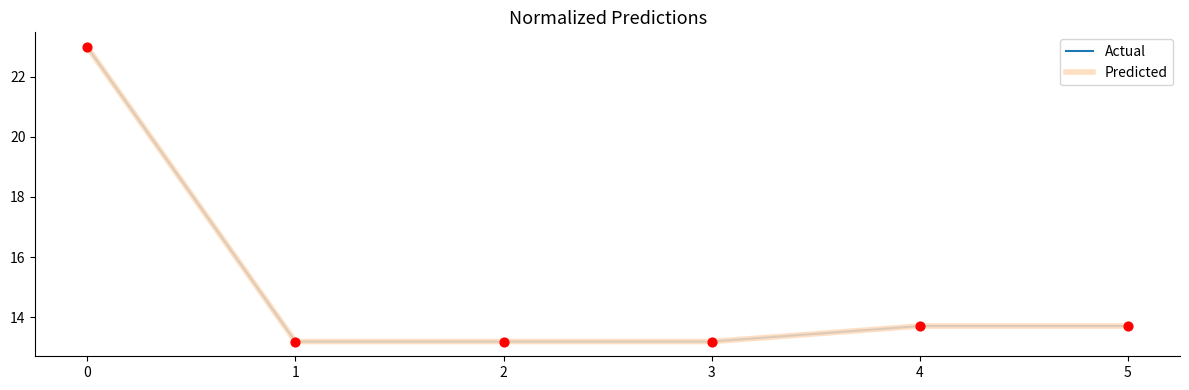

Is this an area chart (filled region under the line)?

No